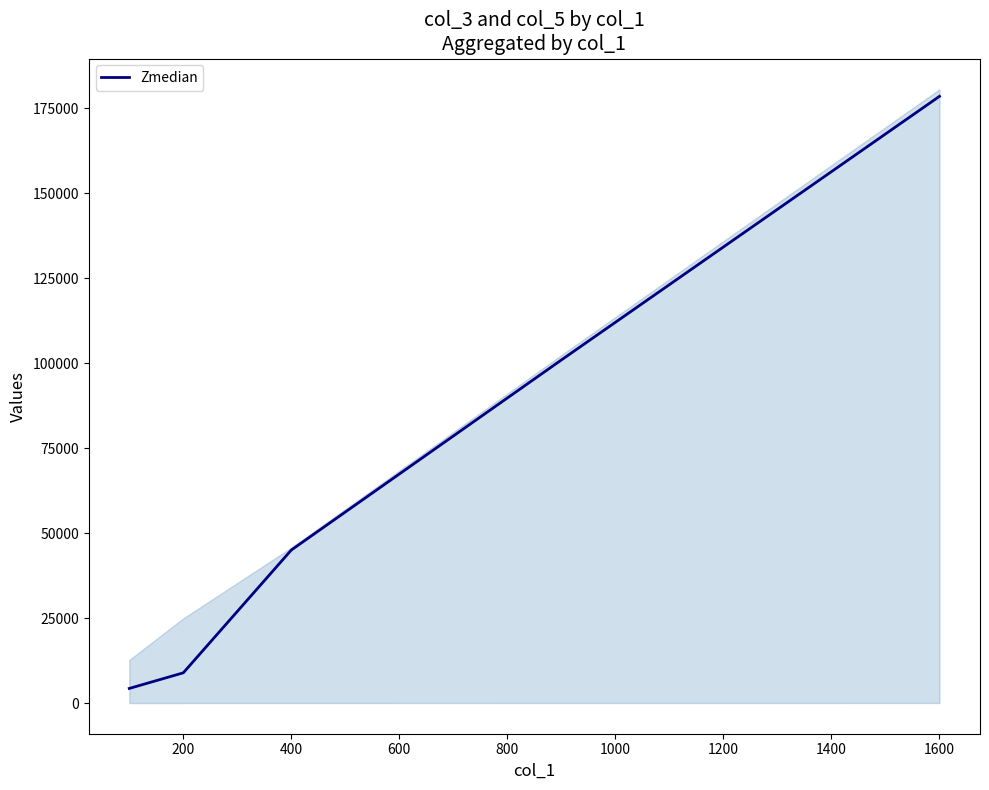

Approximately how many times larger is the value at 200 compared to 400?

0.2